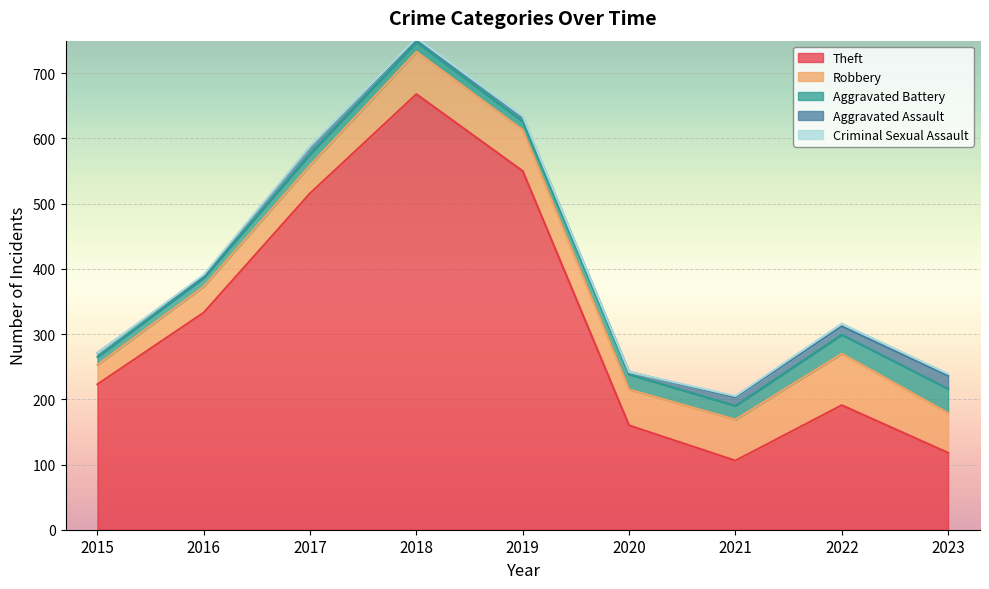

At how many categories does at least one series exceed 395?

3